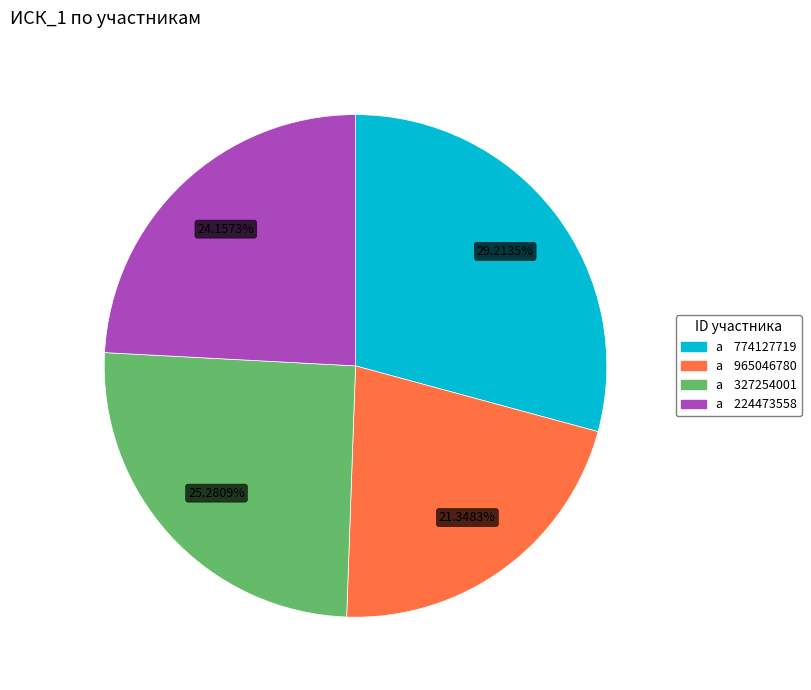

Does any single category account for the majority?

No